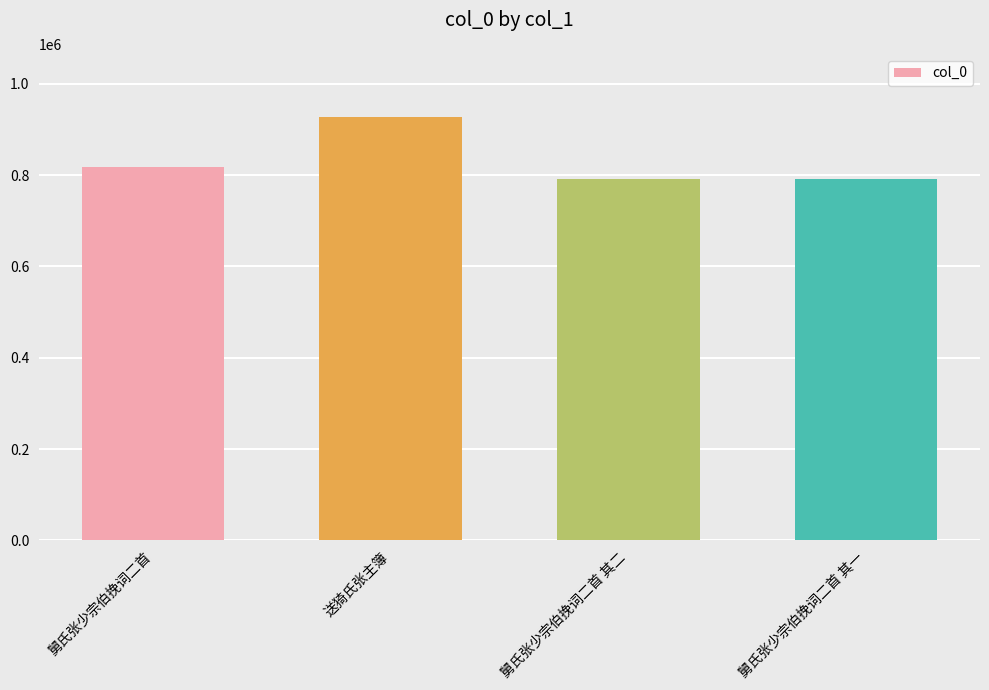

What value does the data have at 舅氏张少宗伯挽词二首 其二?

791758